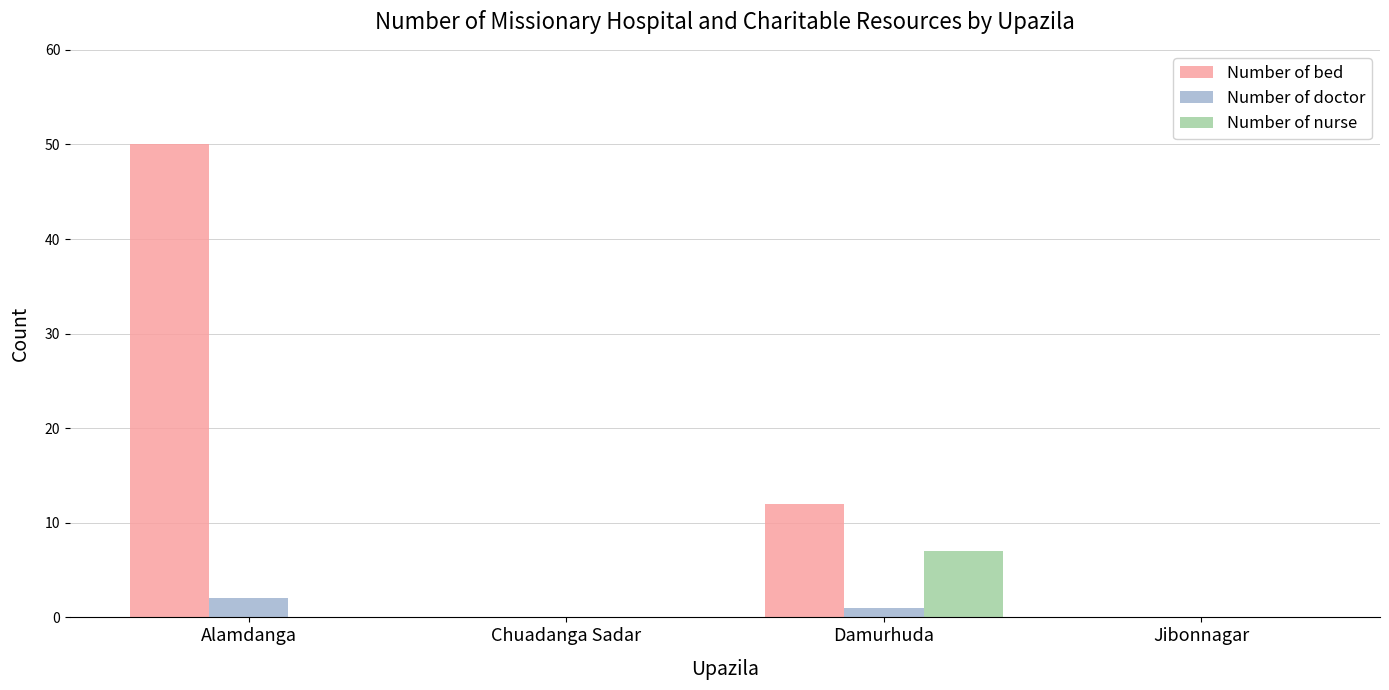

Which category has the highest value in the Number of nurse series?

Damurhuda